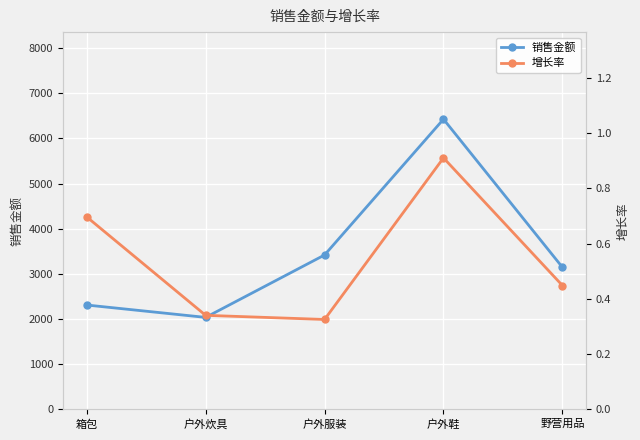

Which category has the highest value in the 增长率 series?

户外鞋